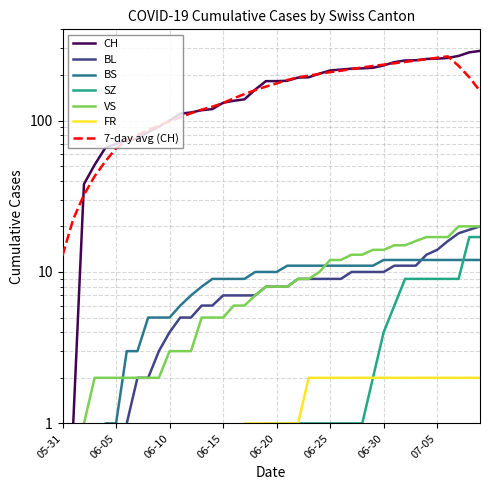

True or false: SZ has more than 2 interior local peaks.

False